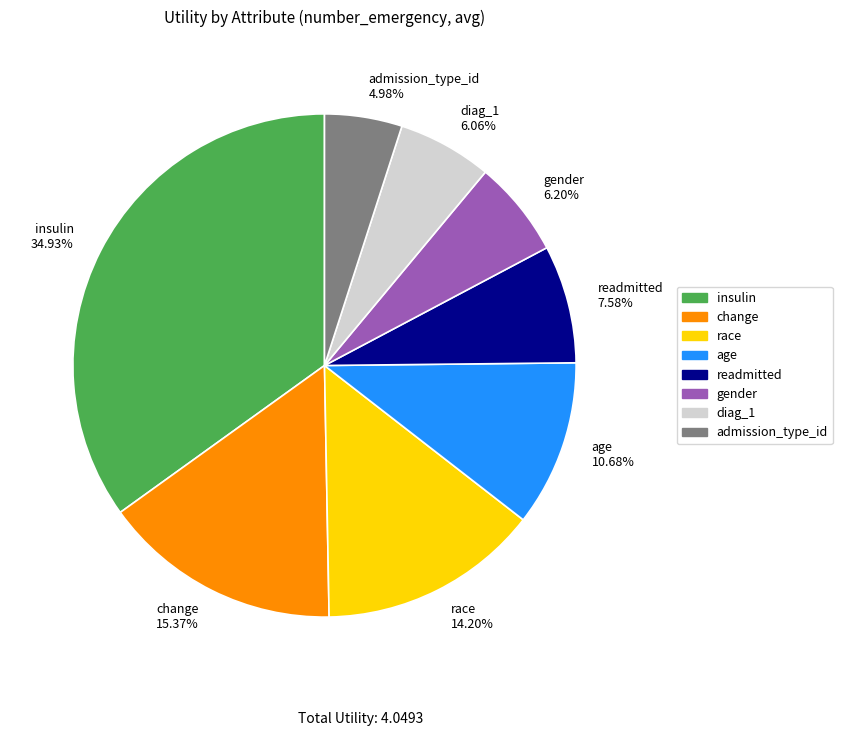

Which has a higher value, race or admission_type_id?

race